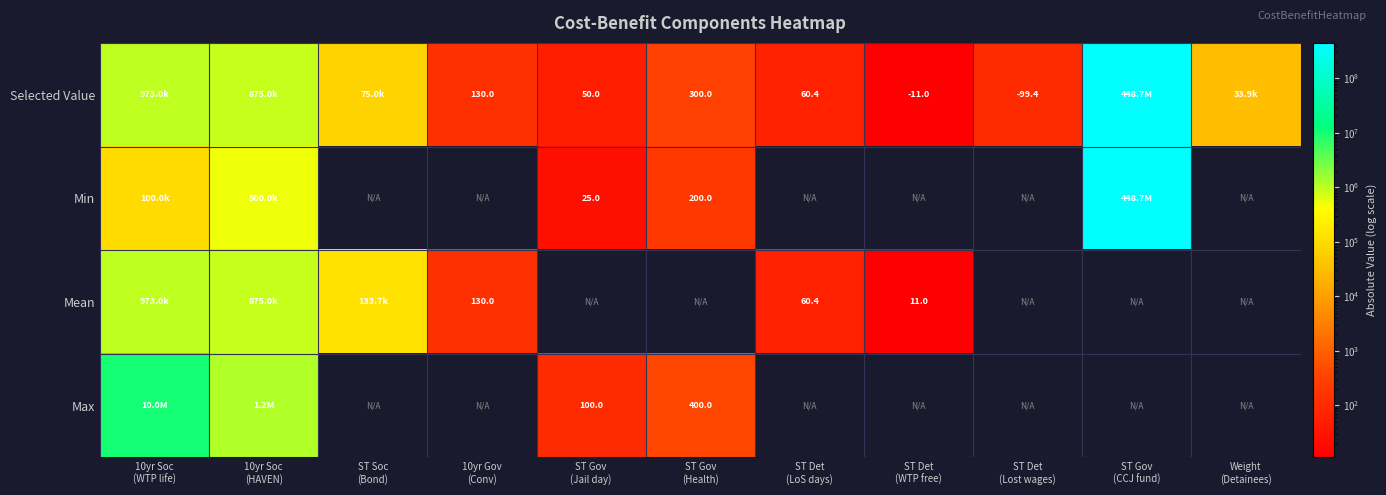

Which has a higher value, ST Gov
(Health) or 10yr Soc
(HAVEN)?

10yr Soc
(HAVEN)